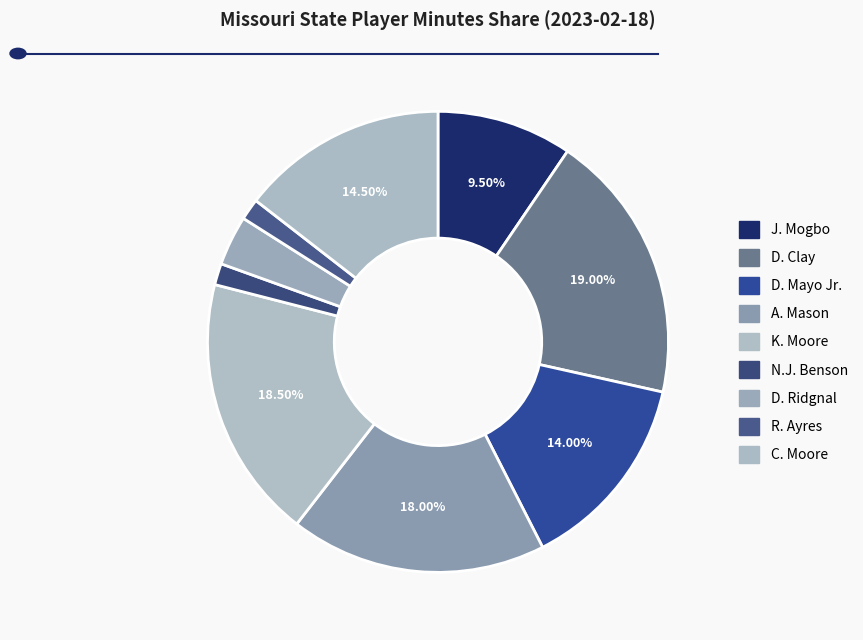

Approximately how many times larger is the value at D. Mayo Jr. compared to K. Moore?

0.8